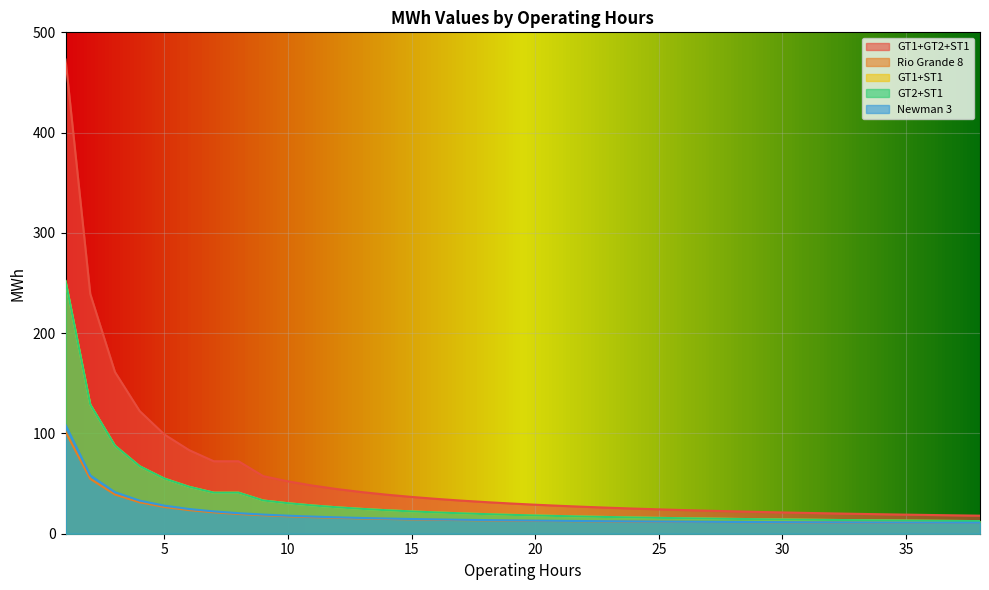

True or false: Rio Grande 8 has a value of 19.6 at 36.

False